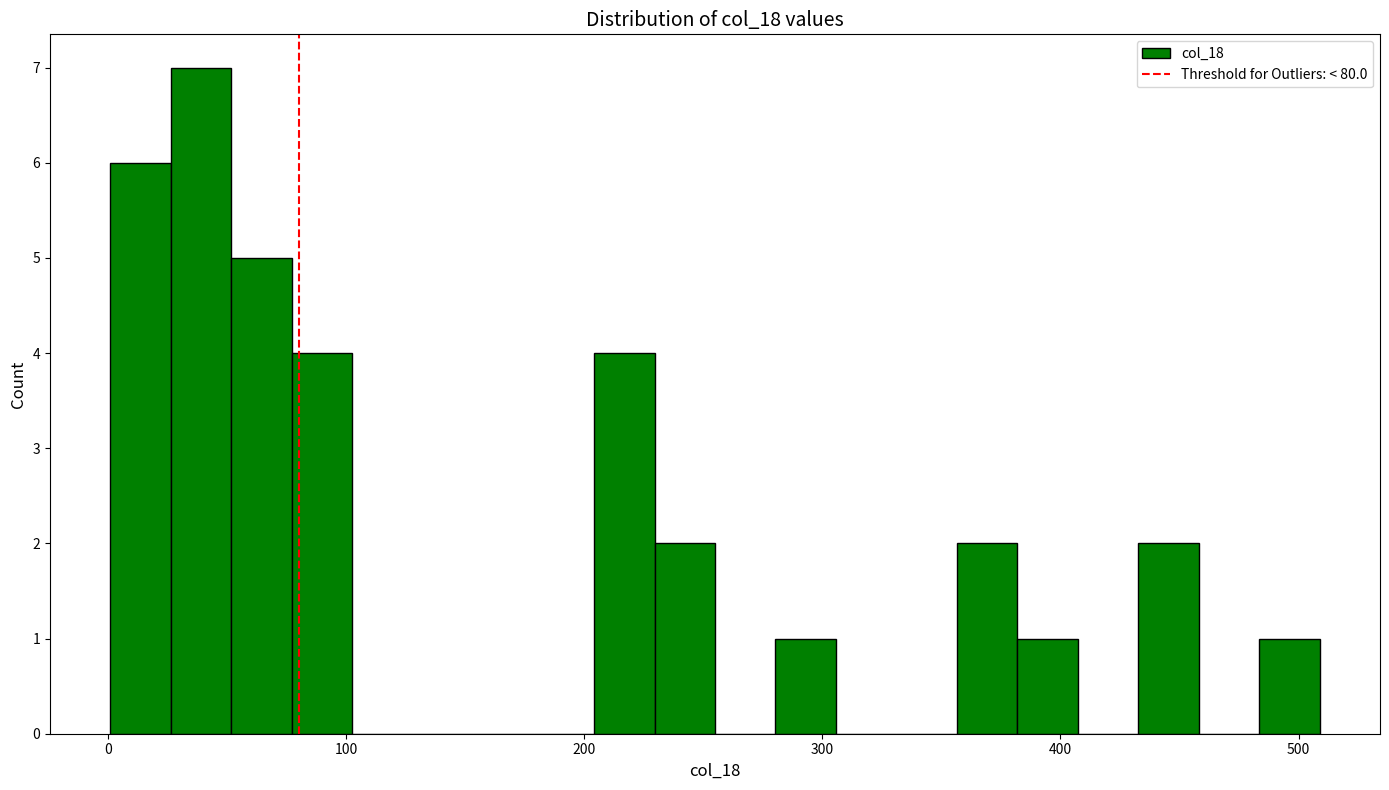

Around what value on the x-axis is the tallest bar? Give the approximate position of its centre, as read against the axis.

40